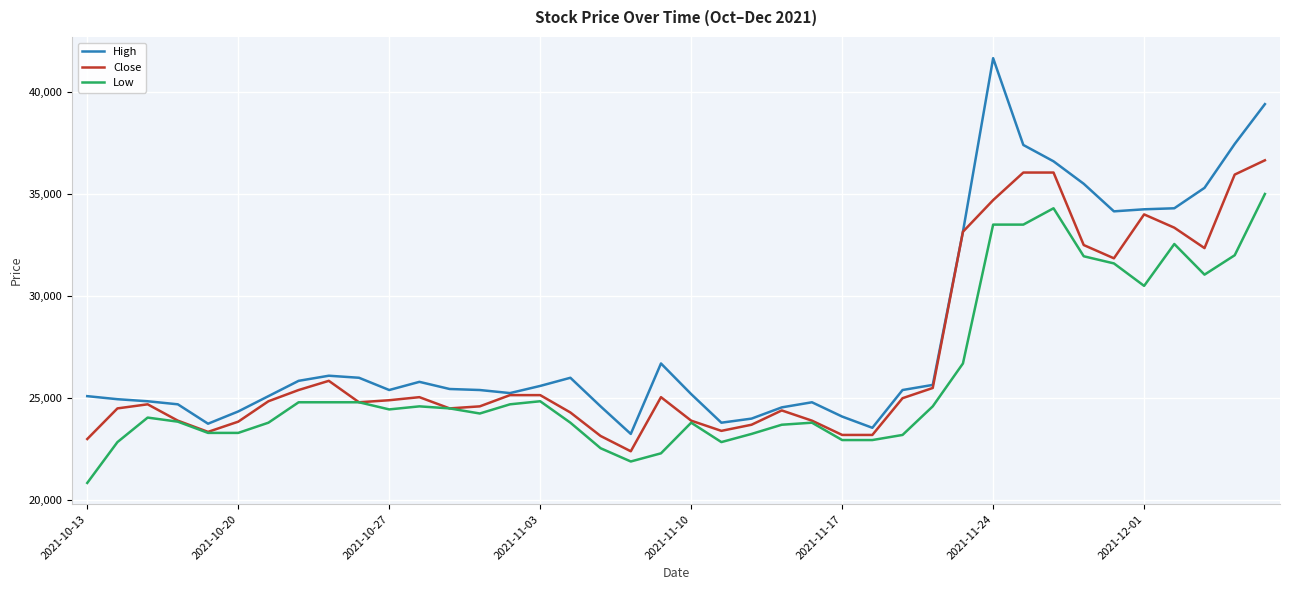

Which series has the largest range (max minus min)?

High